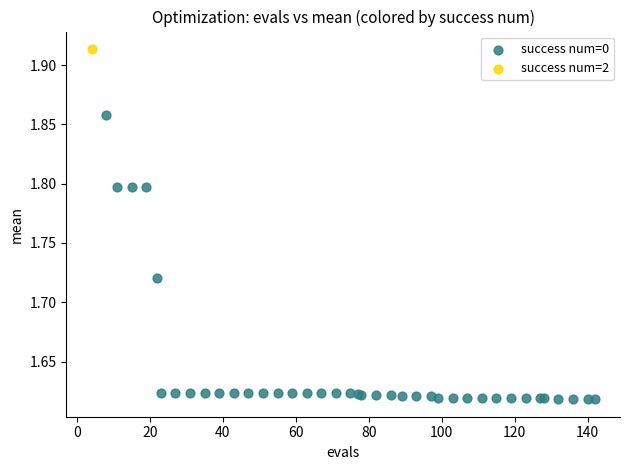

What are all the series names shown in the legend?

success num=0, success num=2